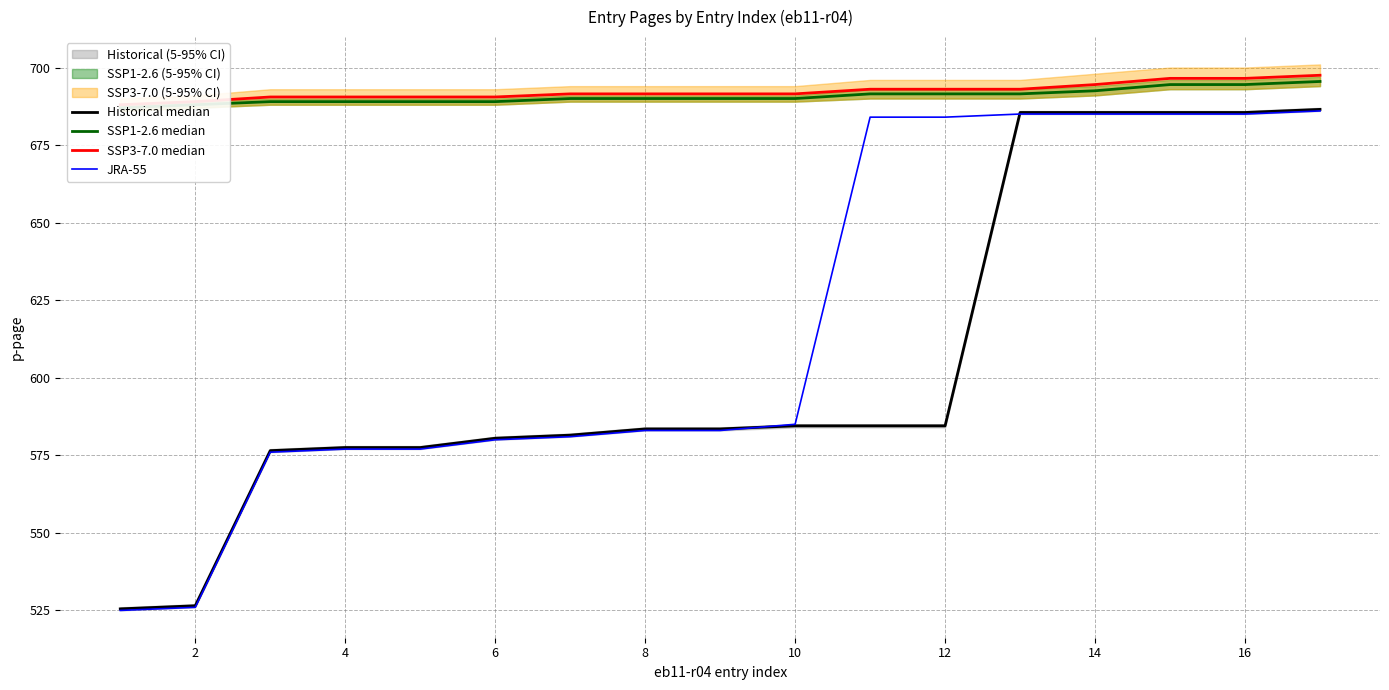

Rank the series by their maximum value, from lowest to highest.

JRA-55, Historical median, SSP1-2.6 median, SSP3-7.0 median